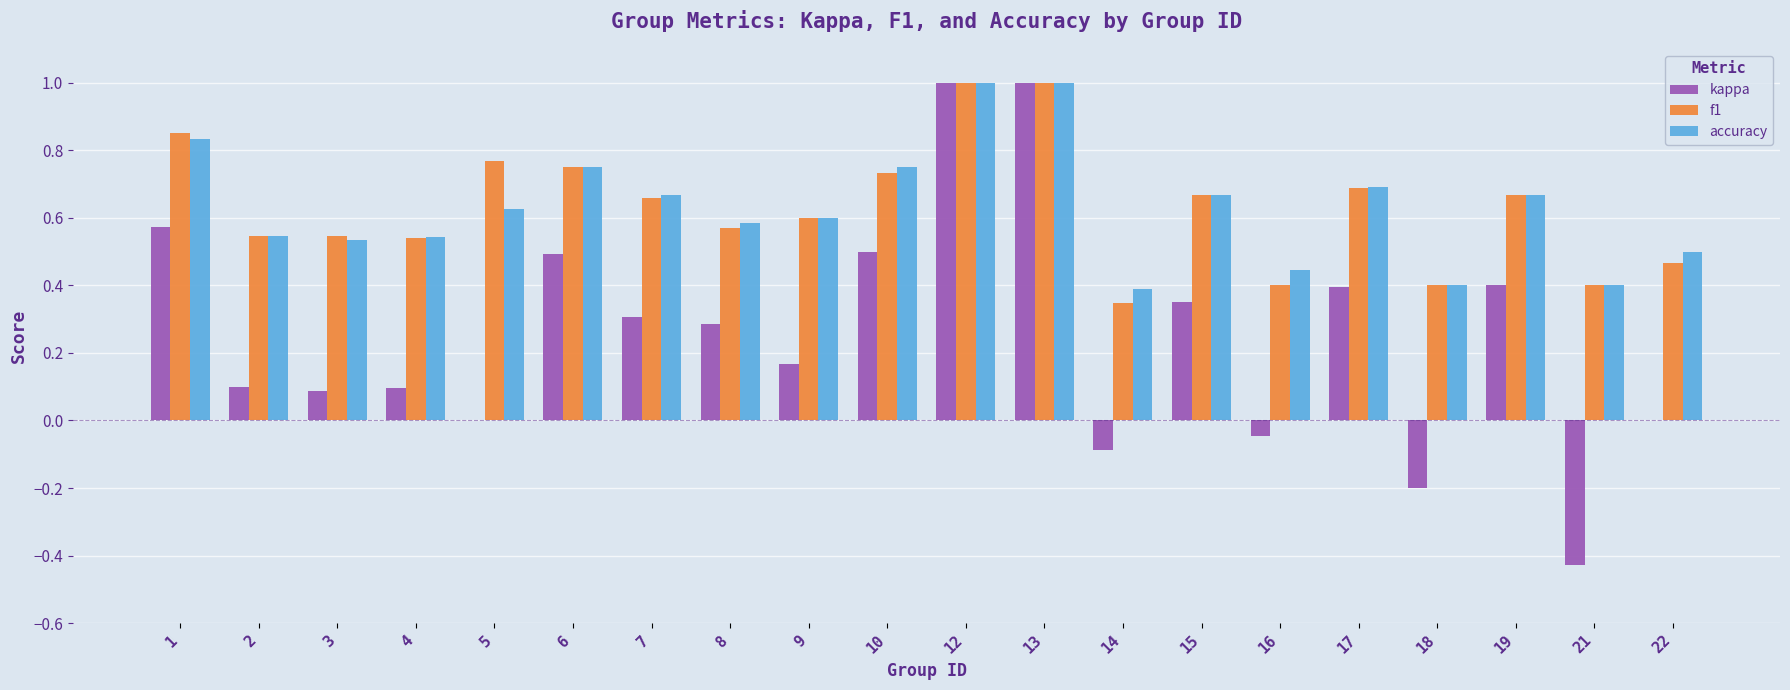

What is the difference between the kappa values at 1 and 6?

0.1